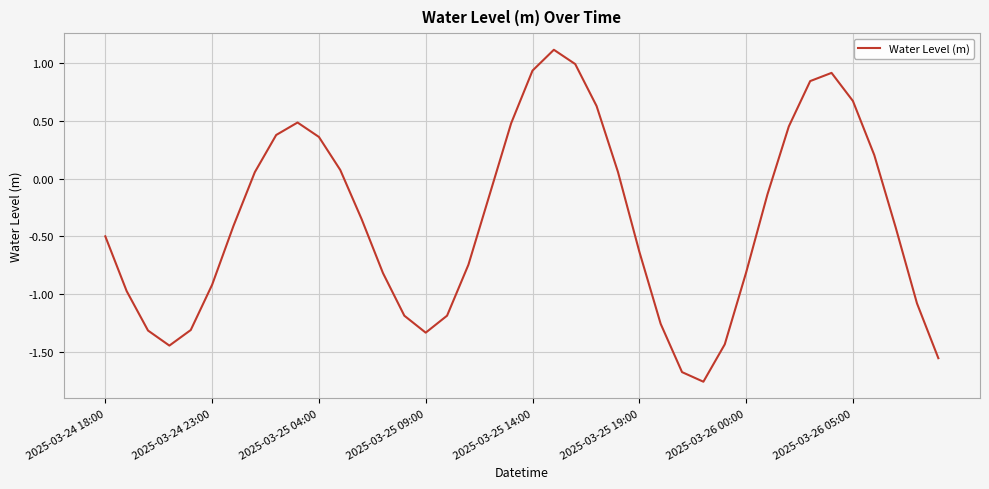

How many values exceed 0?

16